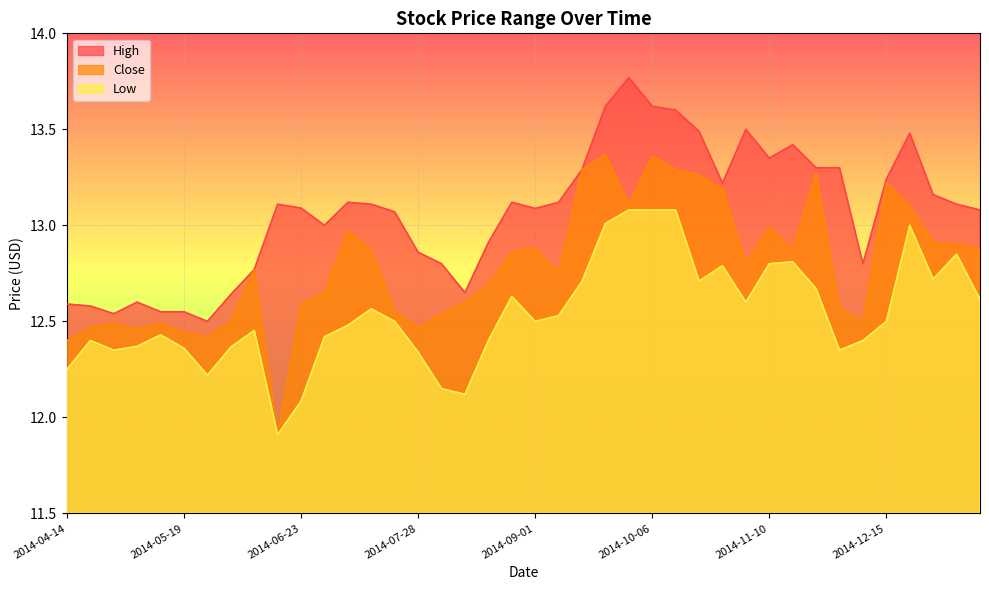

Rank the series by their average value, from lowest to highest.

Low, Close, High